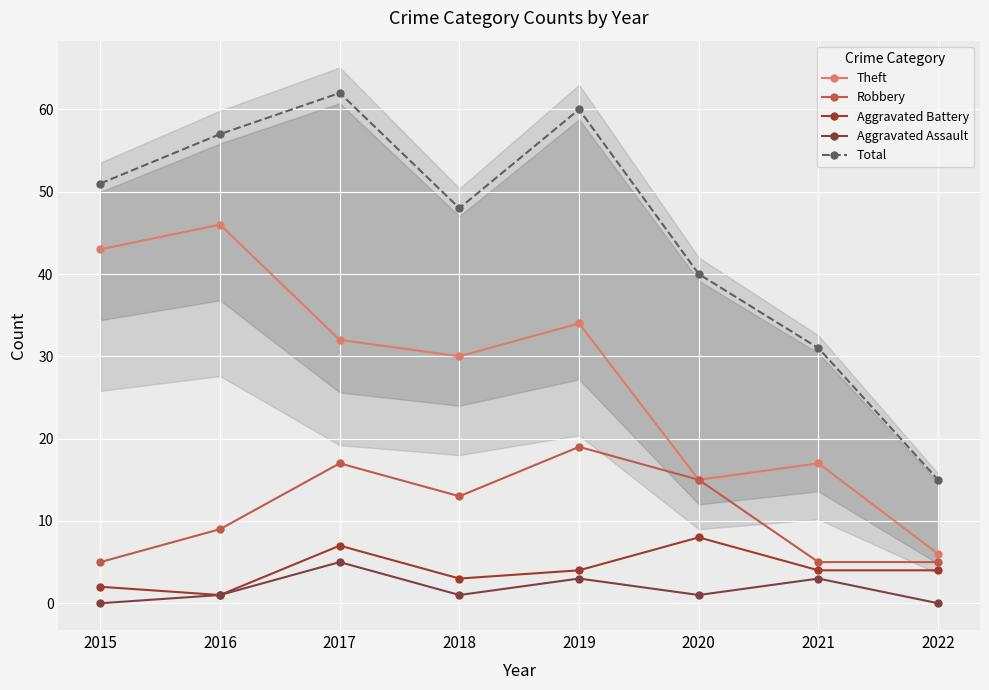

What is the difference between the maximum and minimum values in the Robbery series?

14